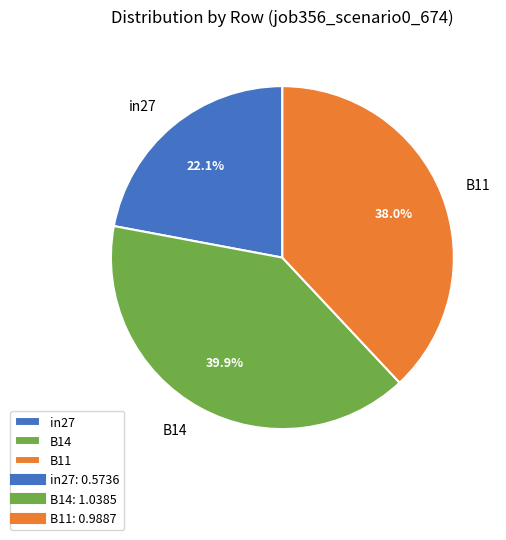

What portion of the pie excludes B14?

60.1%